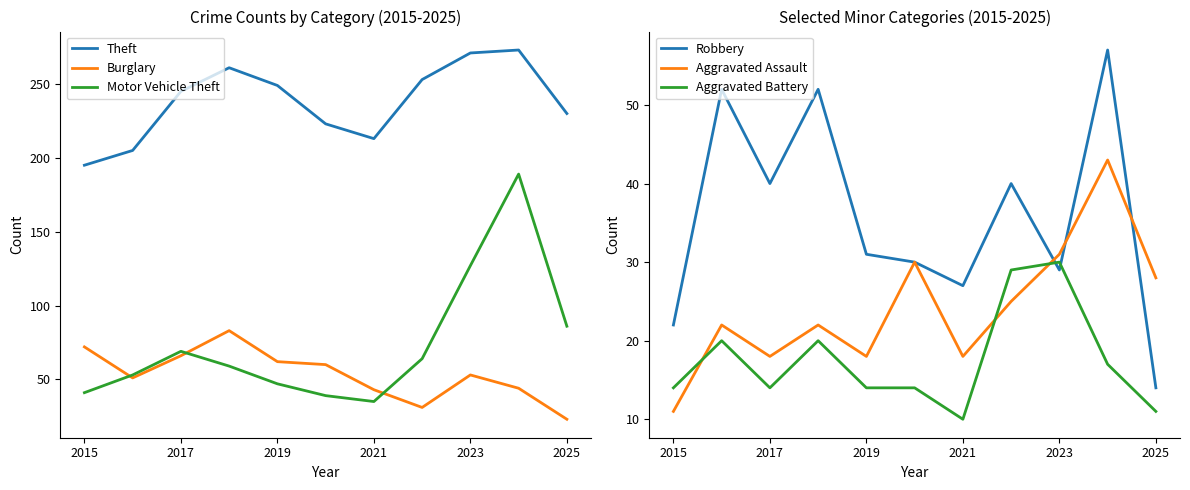

How many data points in Aggravated Battery are above 14?

5